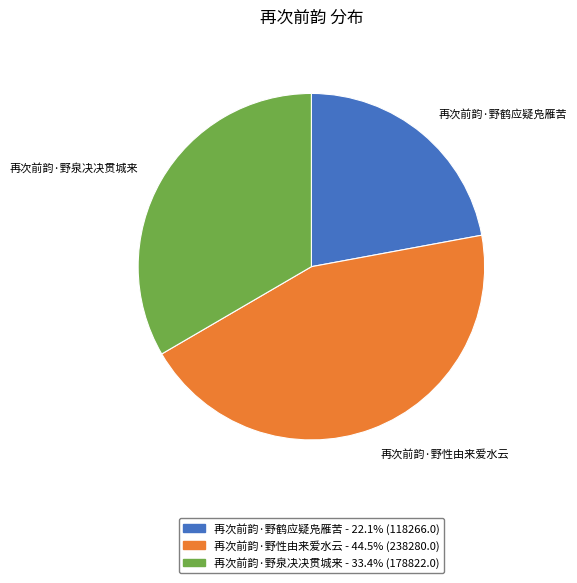

Is it true that 再次前韵·野泉决决贯城来 is 28% of the pie?

False